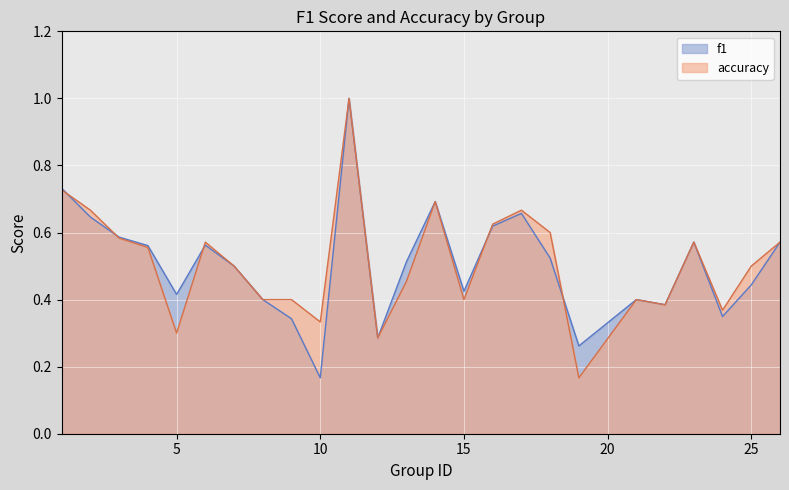

Rank the series at 26 from highest to lowest value.

f1, accuracy